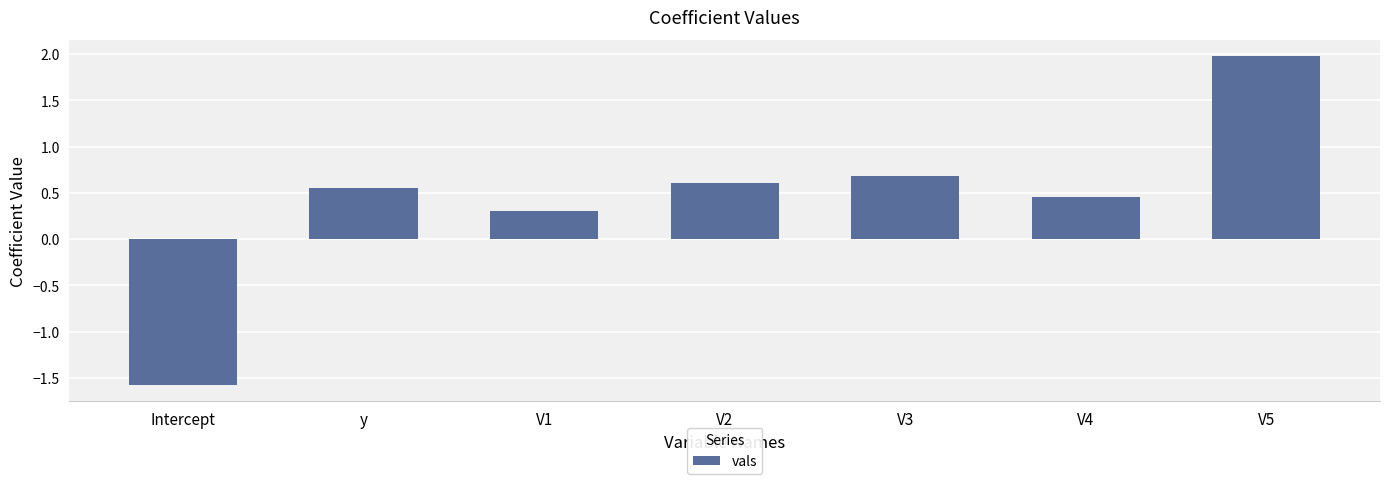

The value at y is 0.6. True or false?

True